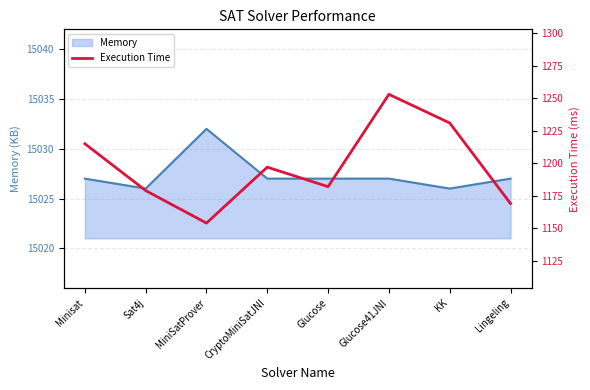

Reading left to right, what are all the values shown in this chart?

Minisat=1215	Sat4j=1179	MiniSatProver=1154	CryptoMiniSatJNI=1197	Glucose=1182	Glucose41JNI=1253	KK=1231	Lingeling=1169